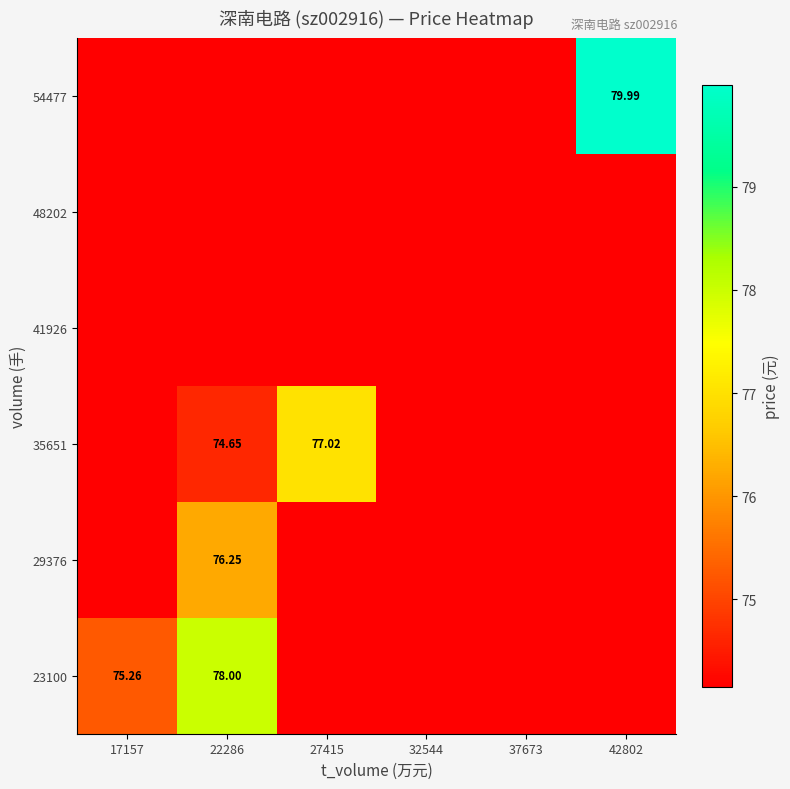

The value of 29376 at 27415 is 74.2. True or false?

True